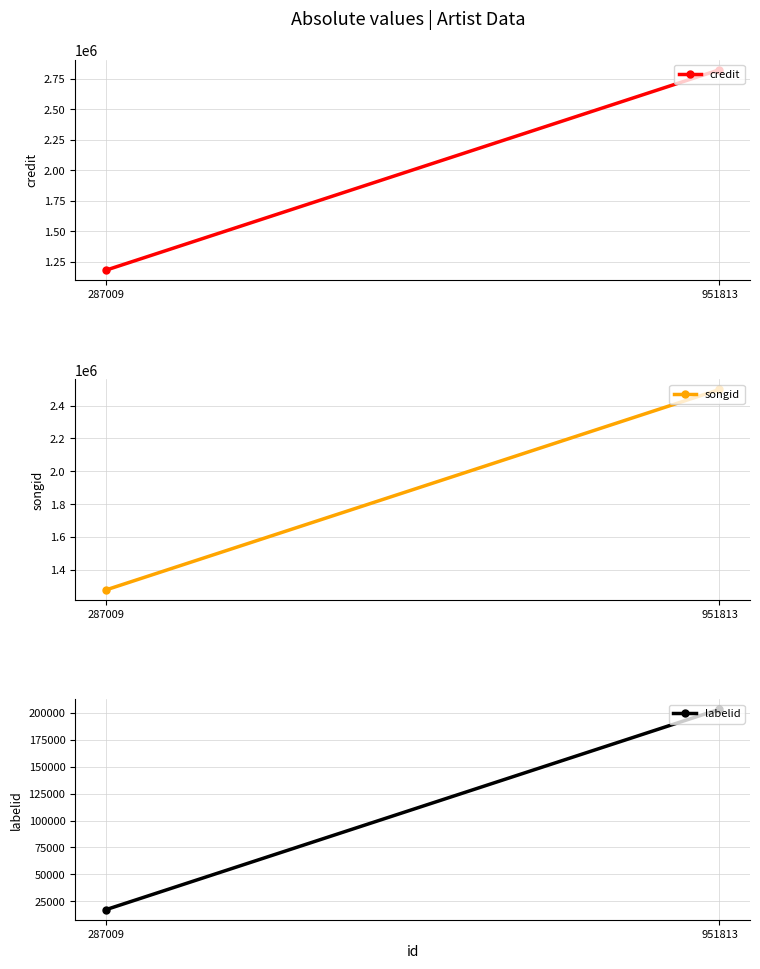

True or false: songid has a value of 2498063 at 951813.

True